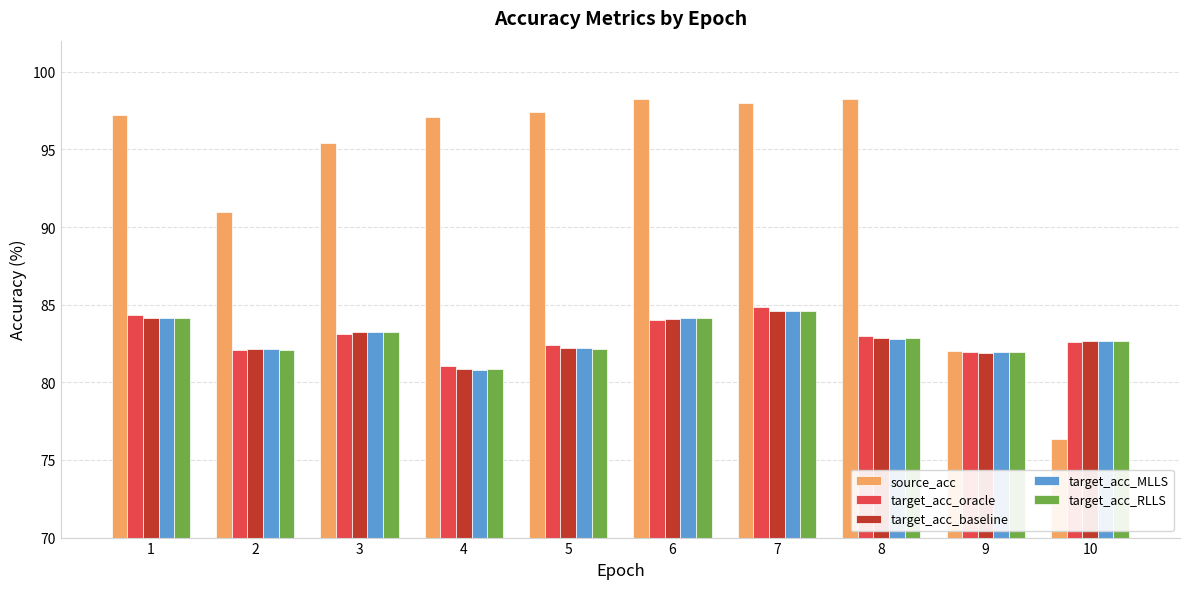

What is the total value across all series at 5?

426.4